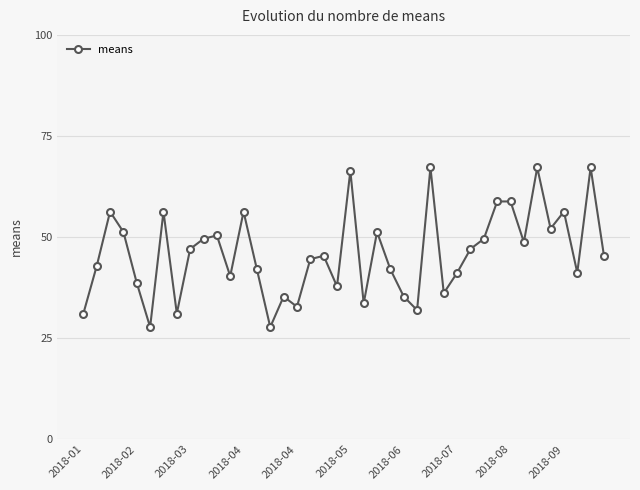

What is the value of the 18th point from the left?

44.5